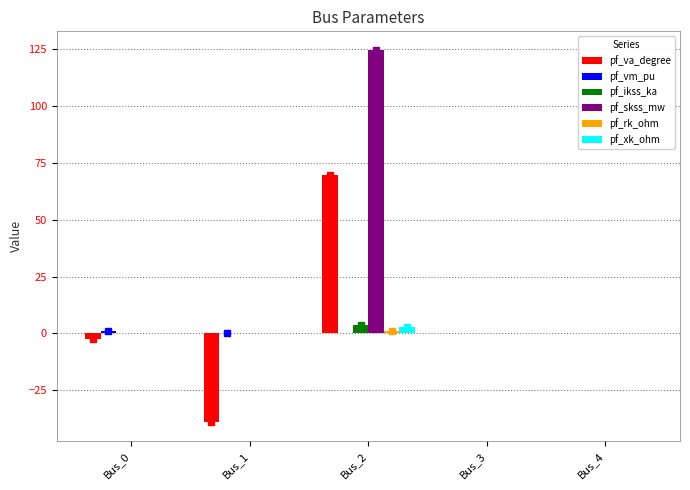

Which series has the largest total across all categories?

pf_skss_mw